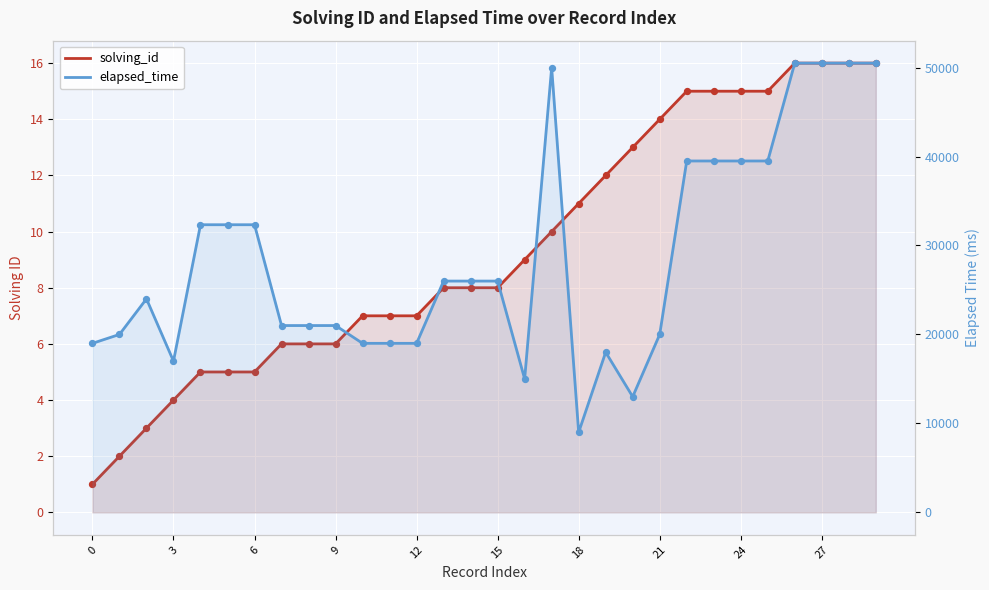

At which category is the sum across all series the highest?

26